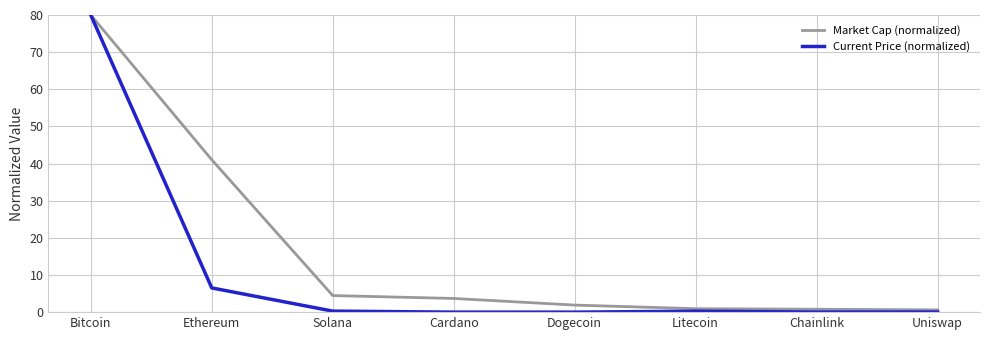

True or false: Current Price (normalized) has more than 2 interior local peaks.

False